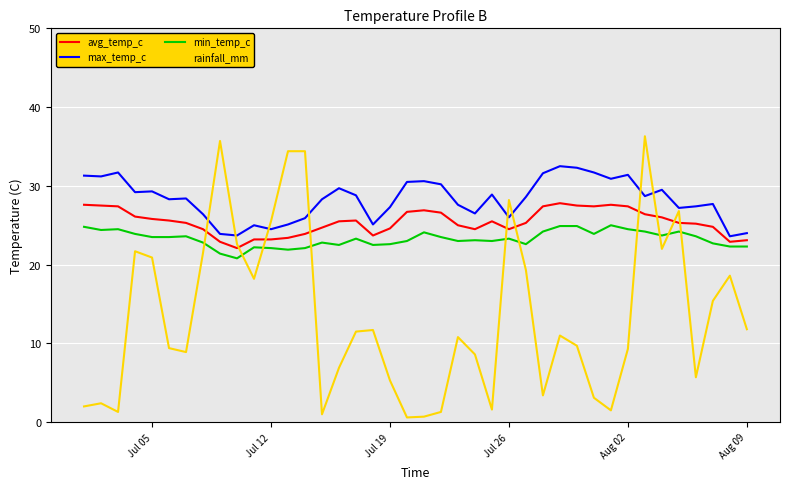

Does the chart have visible grid lines?

Yes